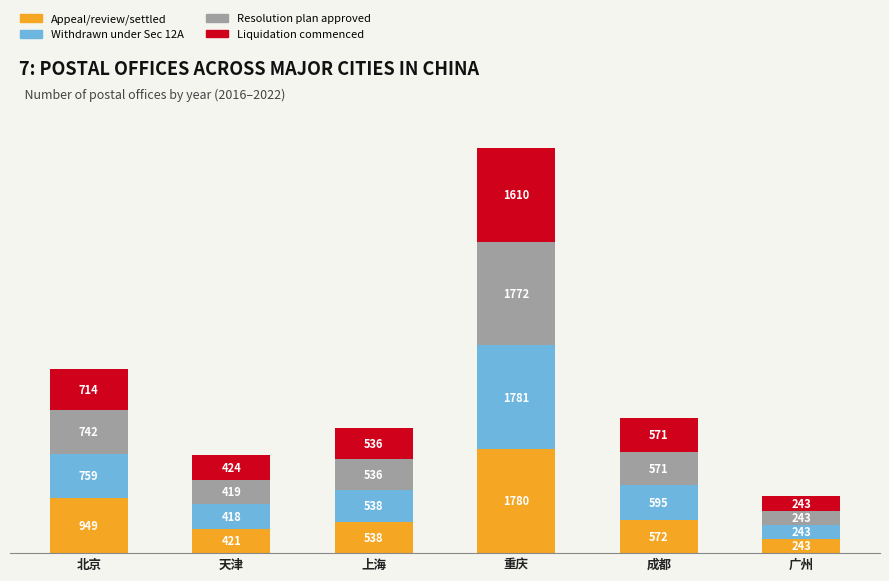

What is the highest value of the Appeal/review/settled series?

1780